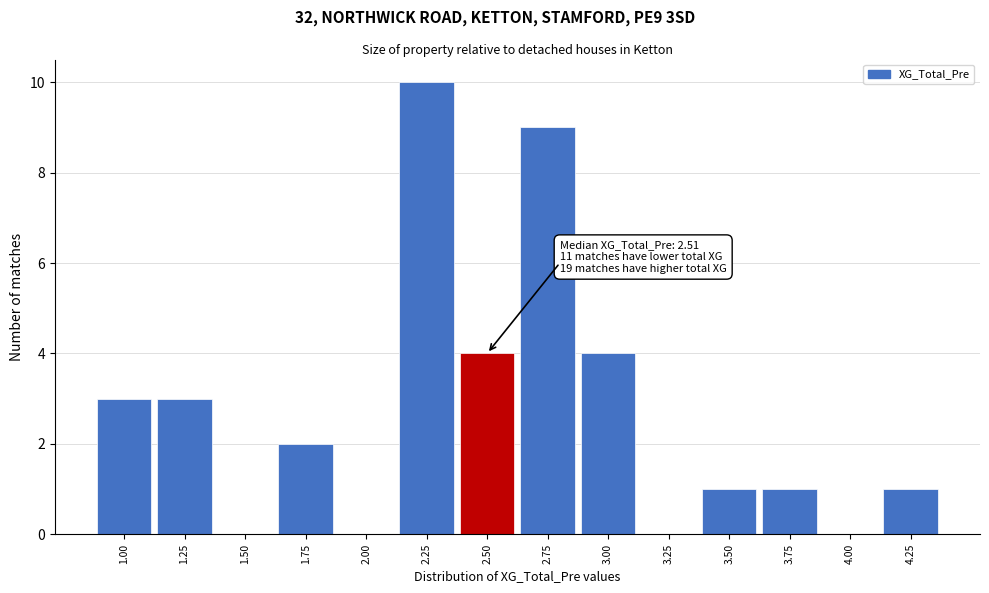

Reading left to right, what are all the values shown in this chart?

1.00=3	1.25=3	1.50=0	1.75=2	2.00=0	2.25=10	2.50=4	2.75=9	3.00=4	3.25=0	3.50=1	3.75=1	4.00=0	4.25=1